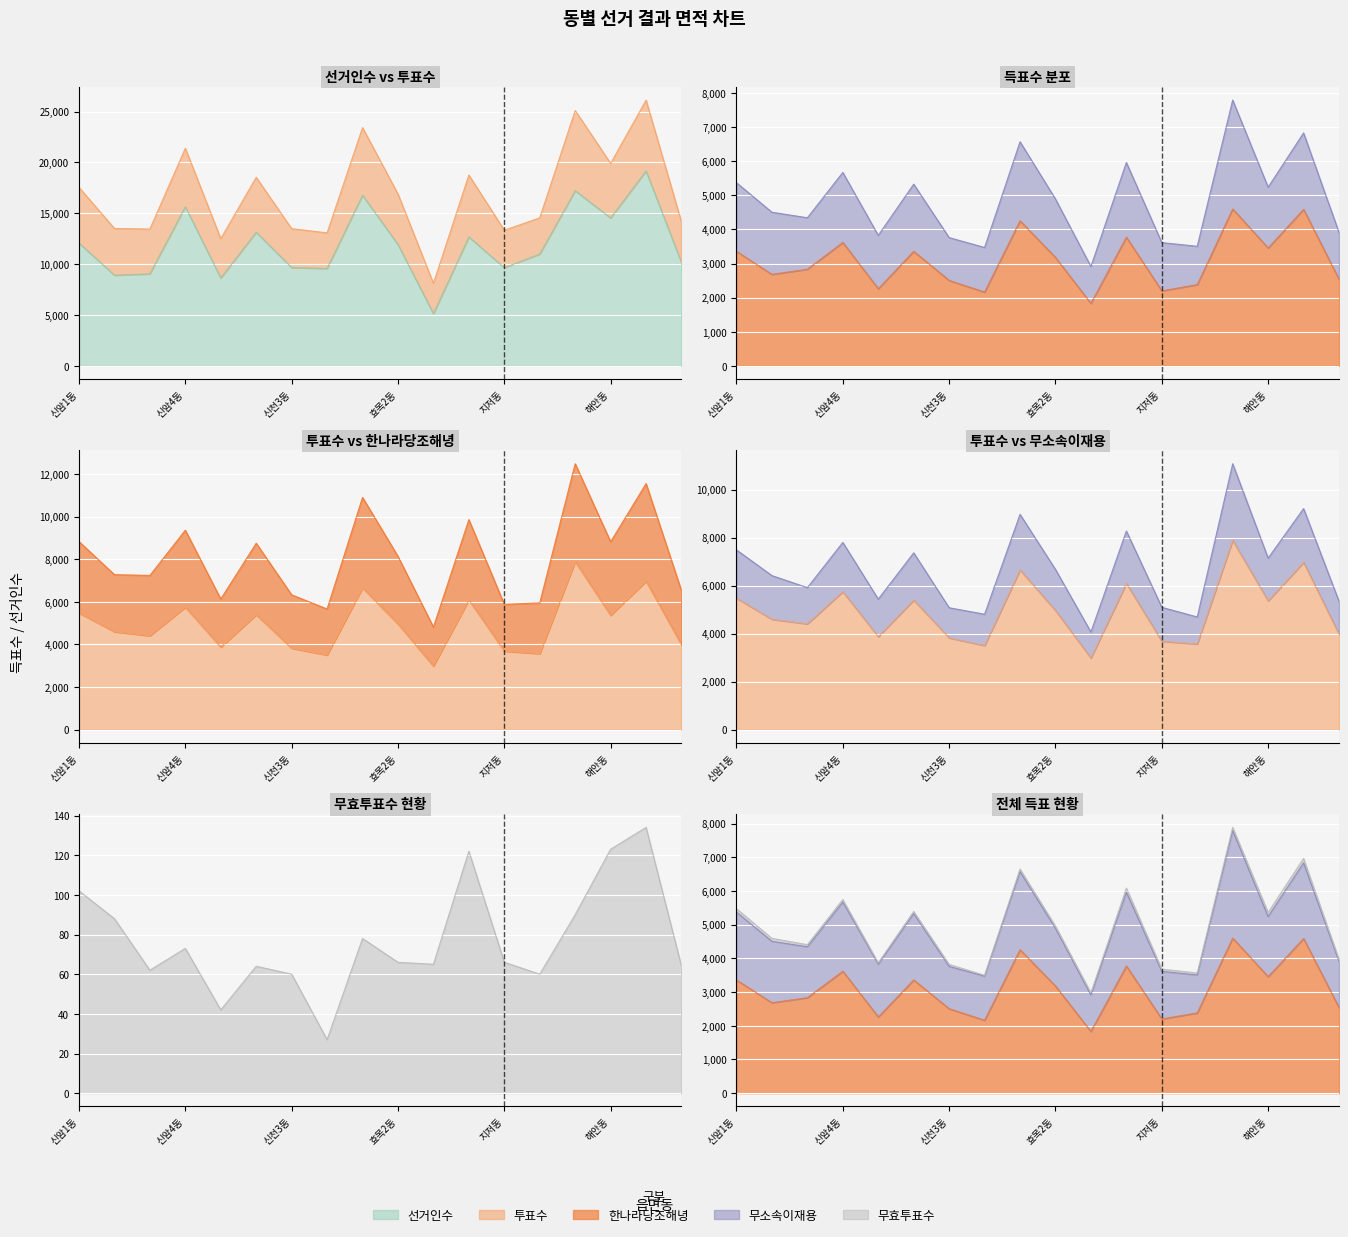

True or false: 한나라당조해녕 and 무소속이재용 intersect in this chart.

False